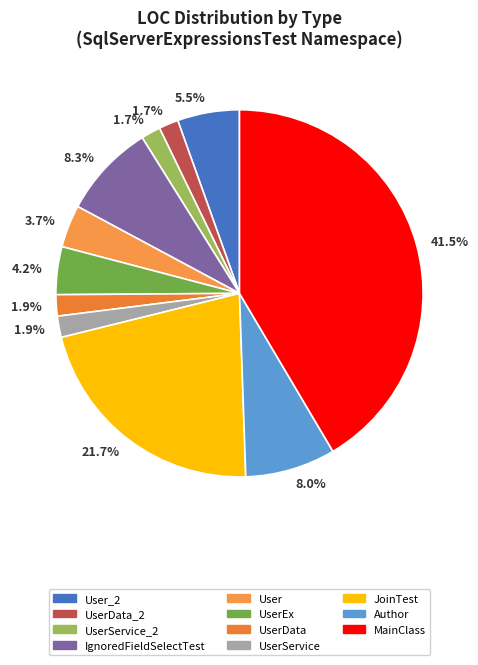

Is it true that UserData is 2% of the pie?

True